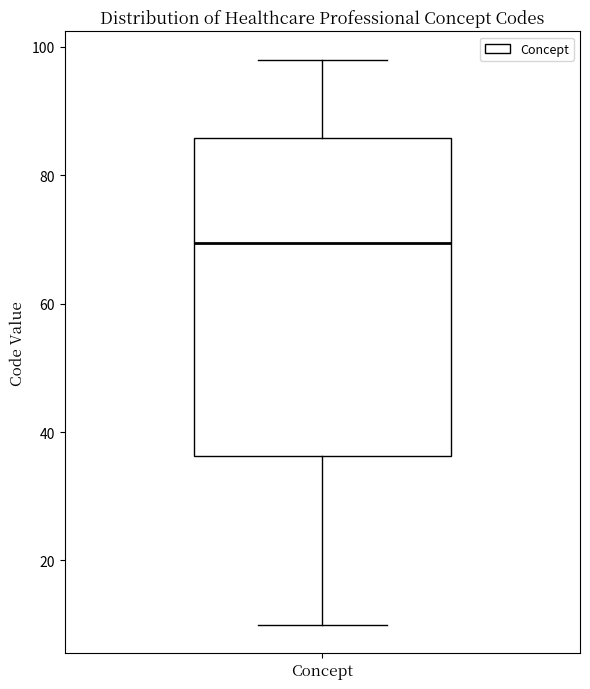

Read this box plot against the y-axis: the position of the median line, the range covered by the box, and the ends of both whiskers. The values are not printed on the chart, so give them approximately, as read against the axis.

median 70, box 36 to 86, whiskers 10 to 98